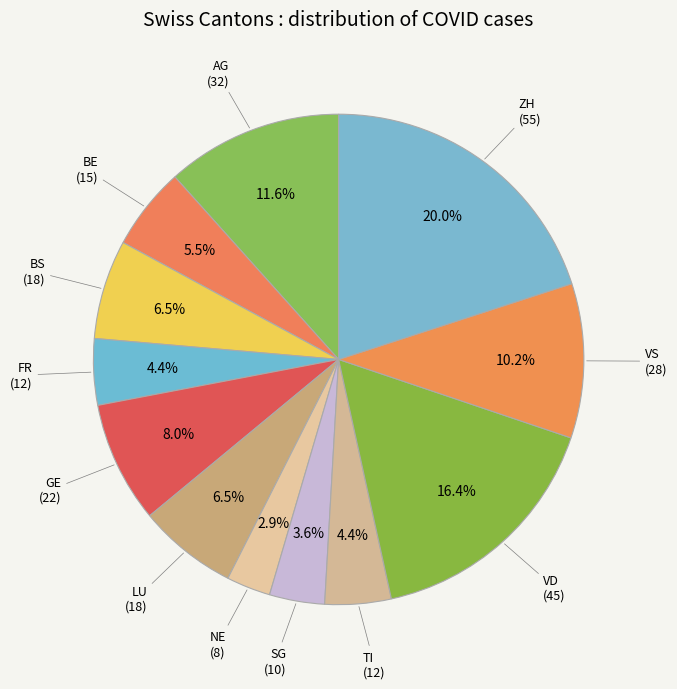

How many slices are in this pie chart?

12